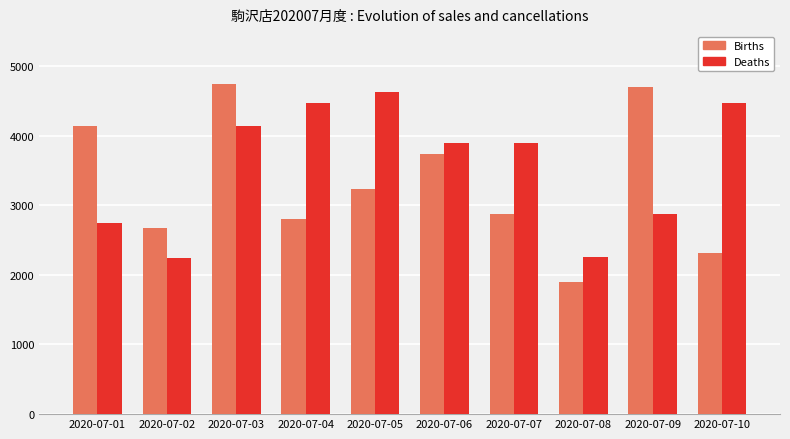

Which series has the largest range (max minus min)?

Births